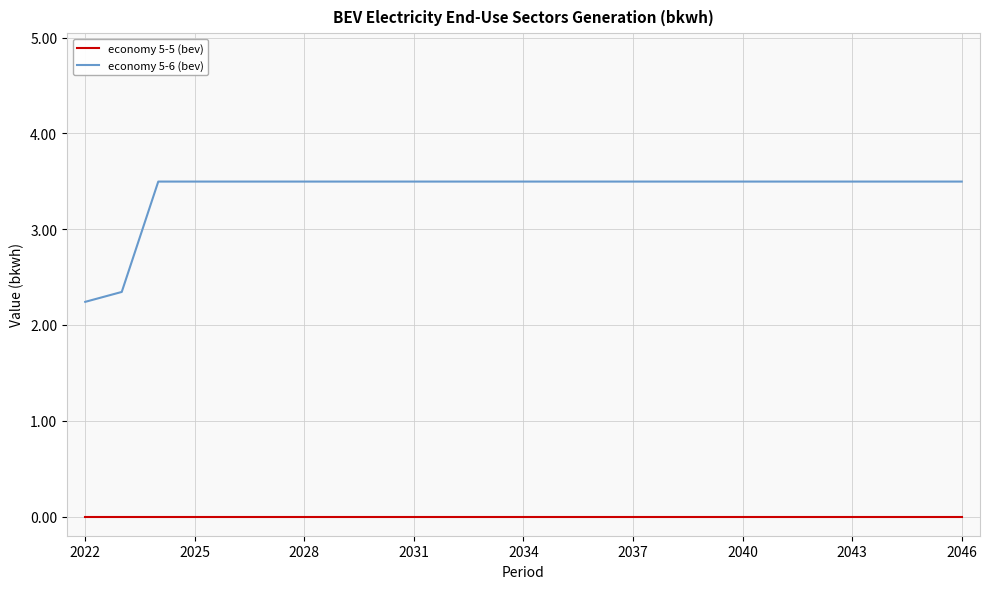

Which series has the widest spread of values?

economy 5-6 (bev)